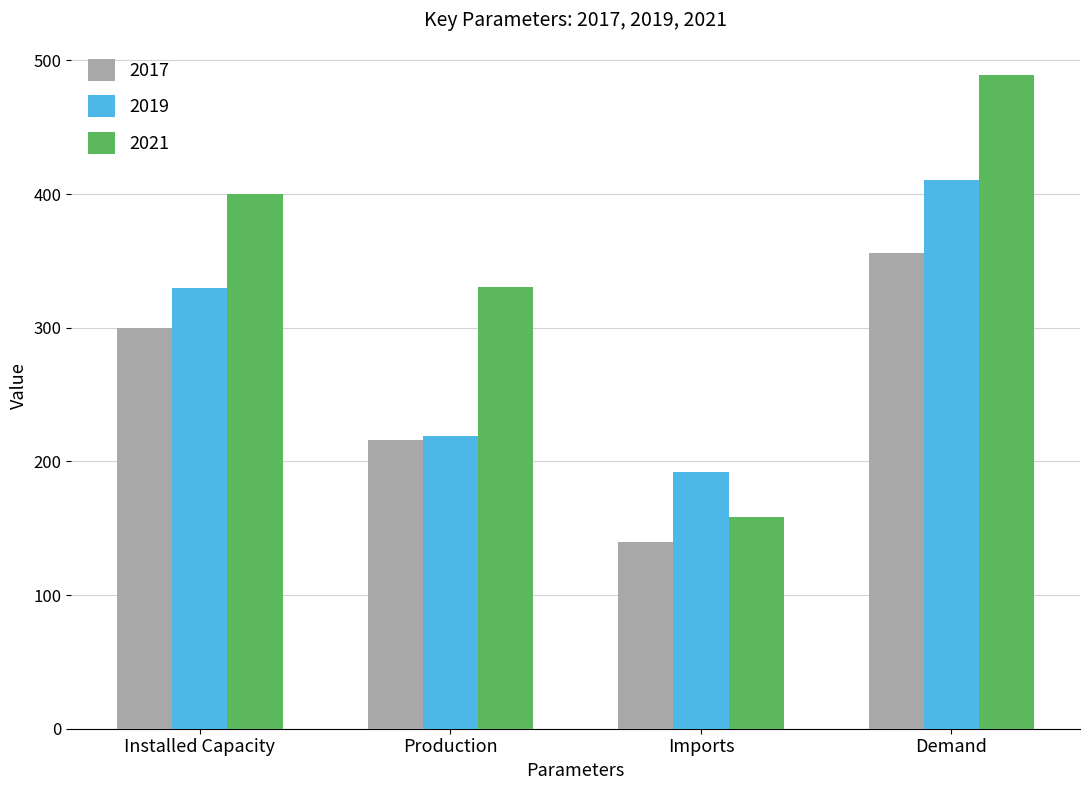

Which series changed the most between Installed Capacity and Imports?

2021